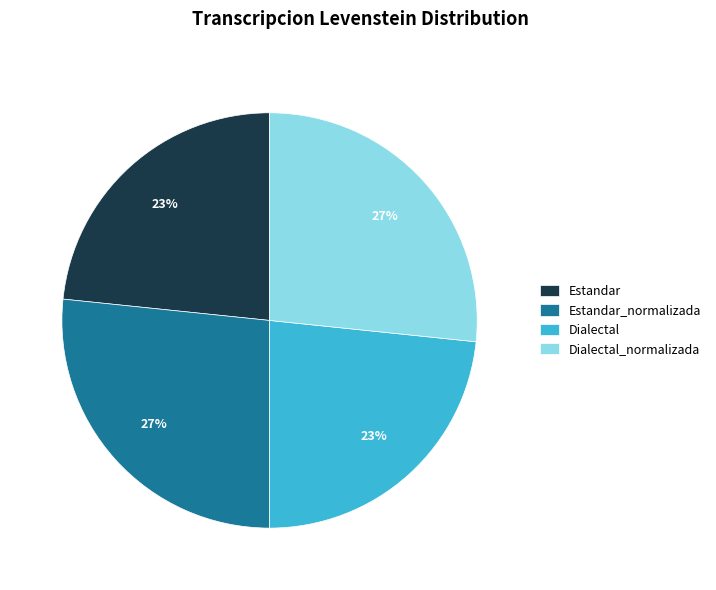

Approximately how many times larger is the value at Estandar compared to Estandar_normalizada?

0.9